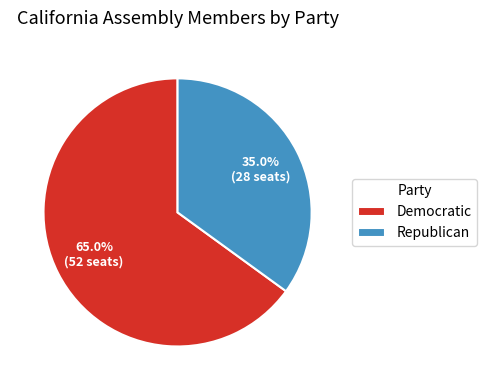

What percentage do Republican and Democratic together represent?

100.0%